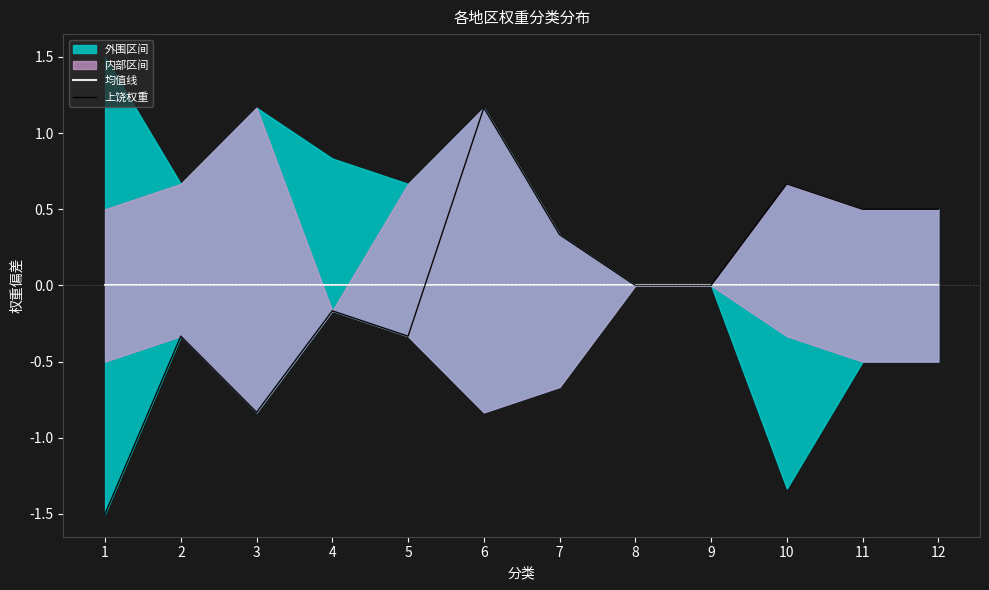

Which series has the largest range (max minus min)?

上饶权重